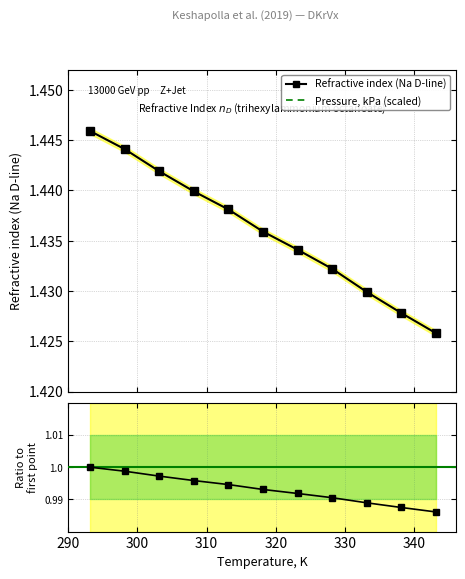

True or false: Pressure, kPa (scaled /100) and Pressure cross at least once.

False